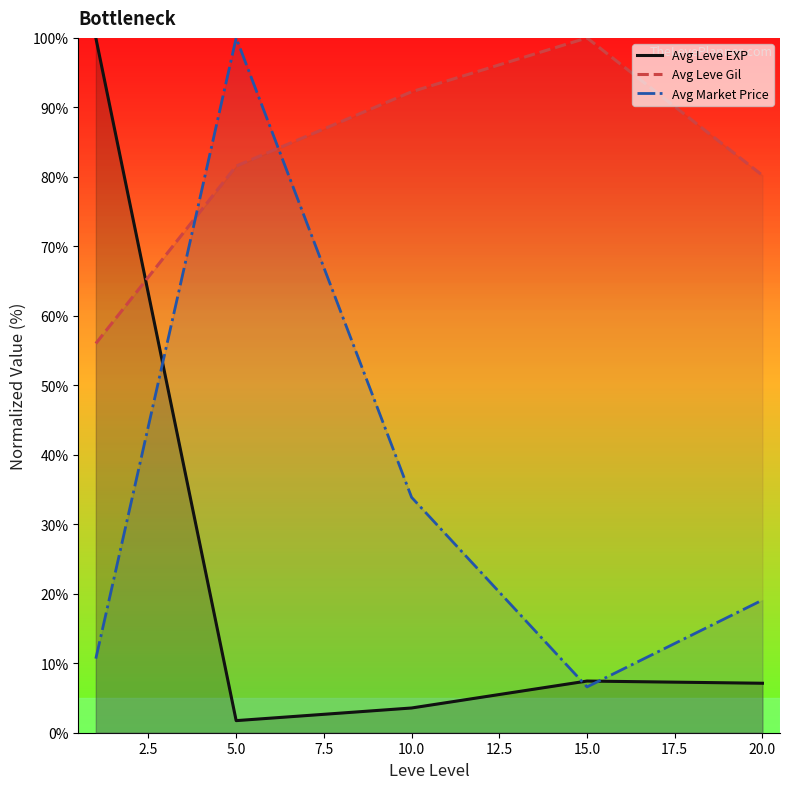

What are all the series names shown in the legend?

Avg Leve EXP, Avg Leve Gil, Avg Market Price